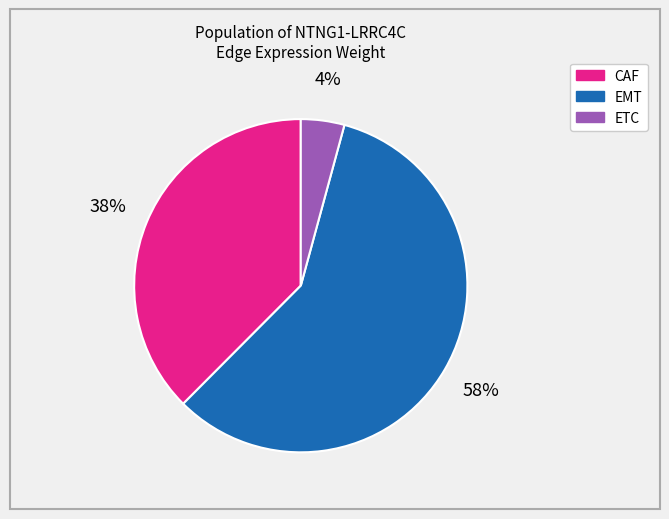

Count the number of slices in the pie.

3